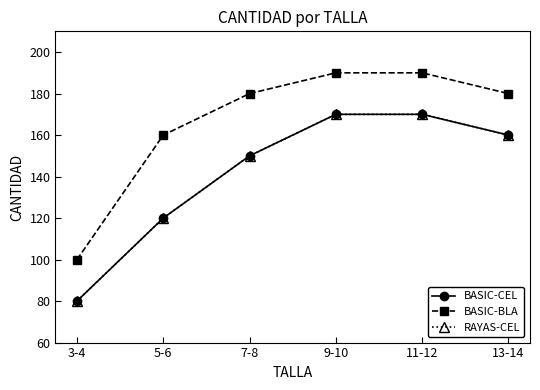

Rank the series at 11-12 from lowest to highest value.

BASIC-CEL, RAYAS-CEL, BASIC-BLA